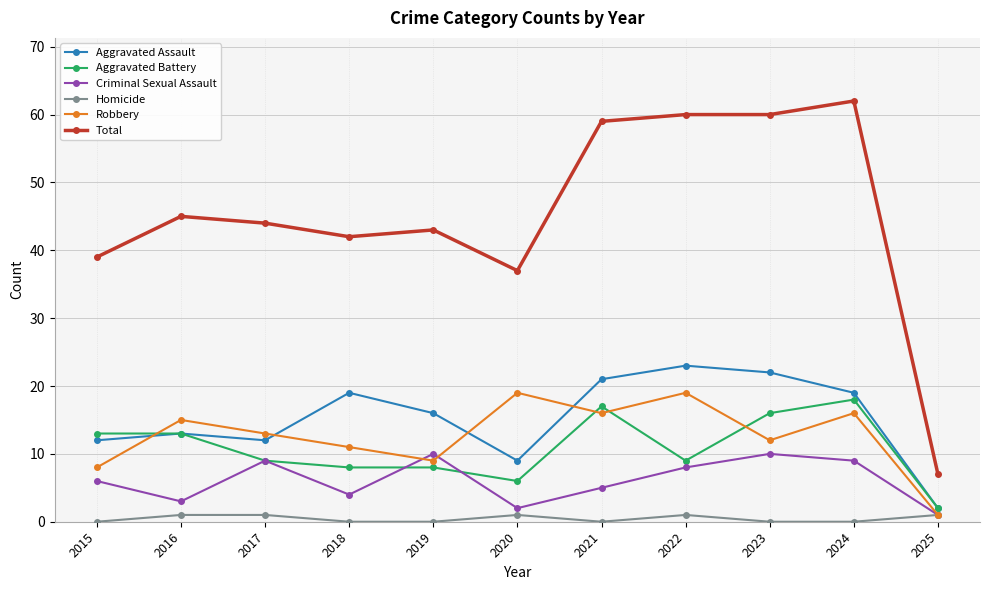

What is the difference between the highest and lowest values at 2025?

6